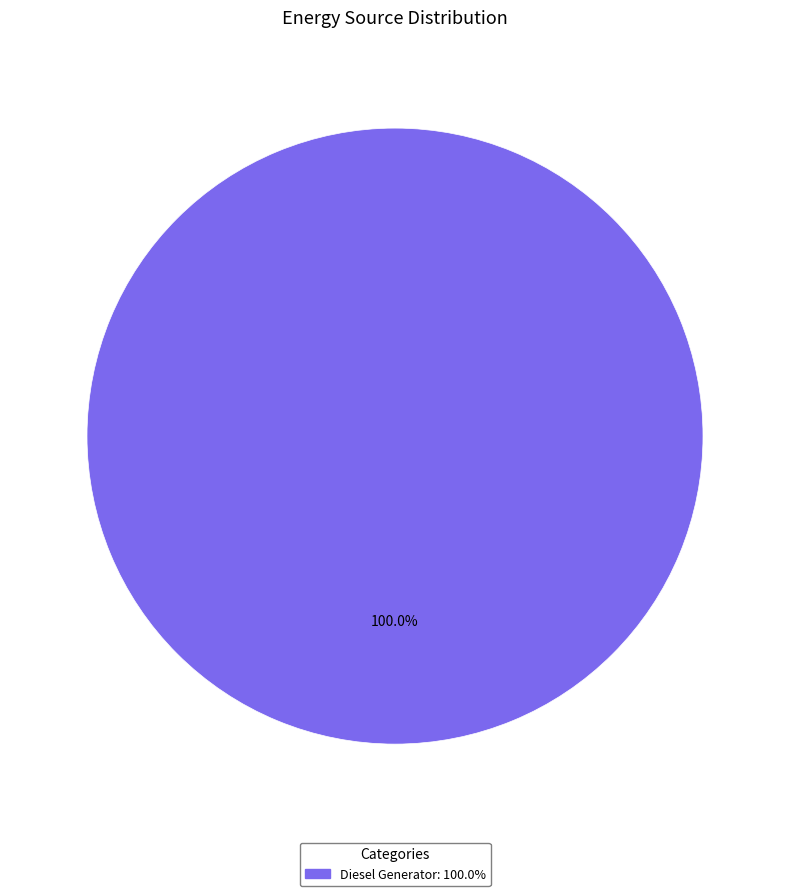

Does any single category account for the majority?

Yes